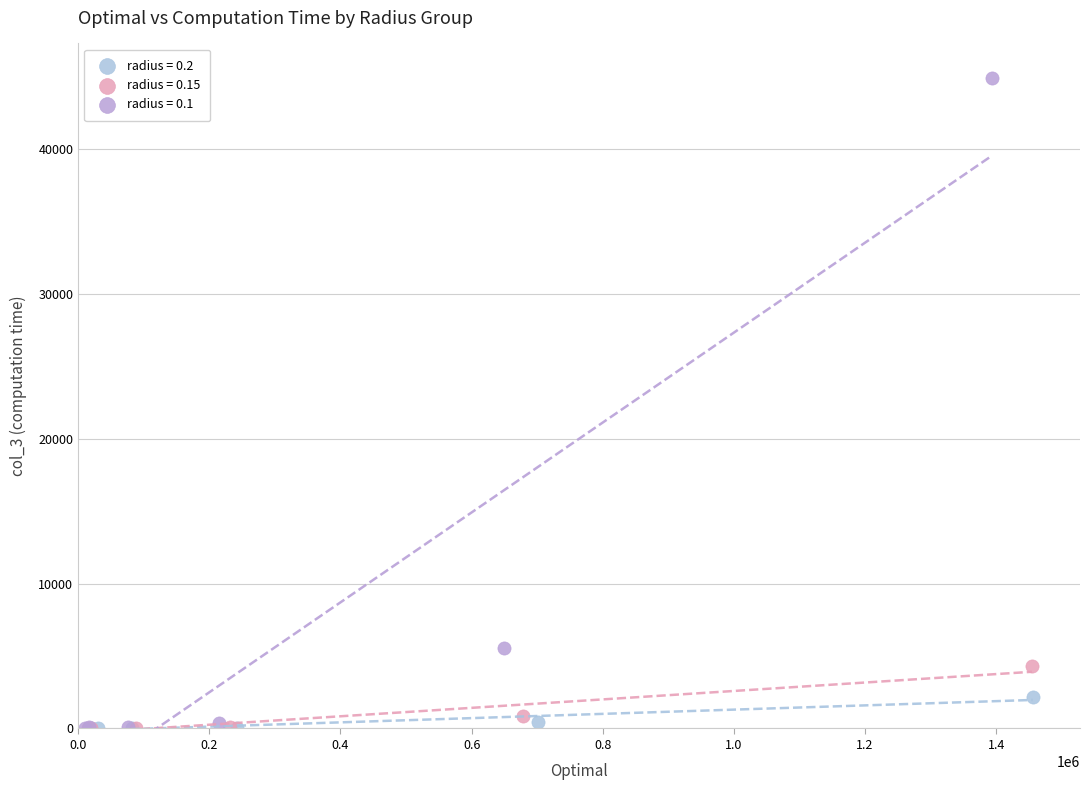

Which series reaches the maximum Y coordinate?

radius = 0.1